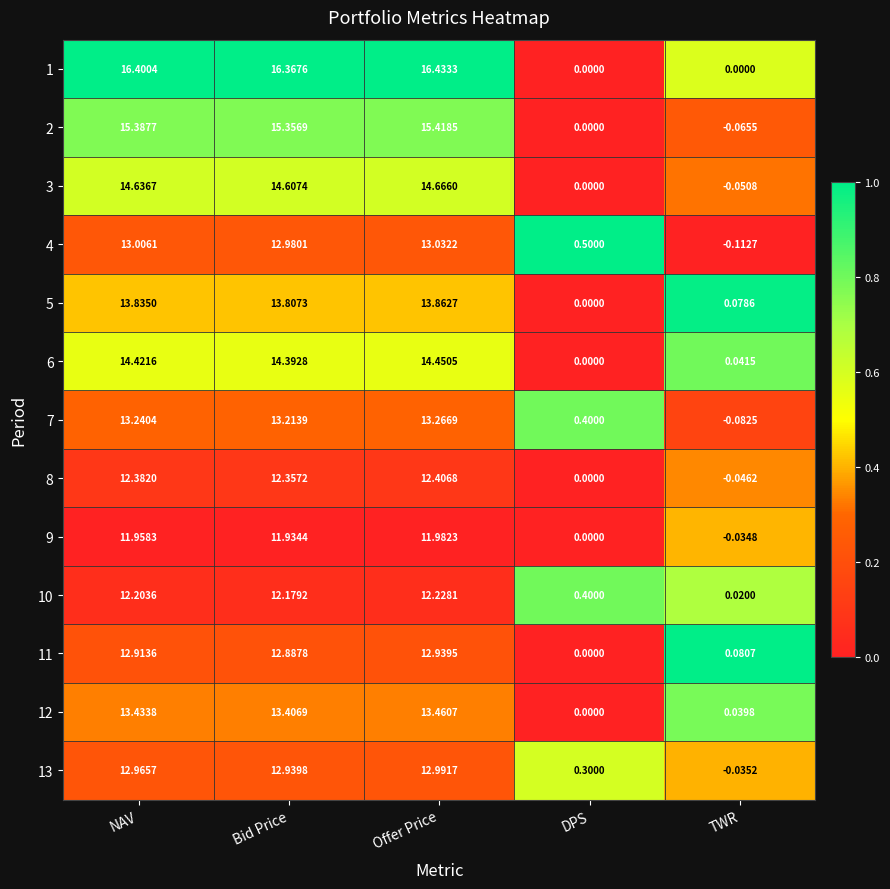

Which series has the widest spread of values?

1